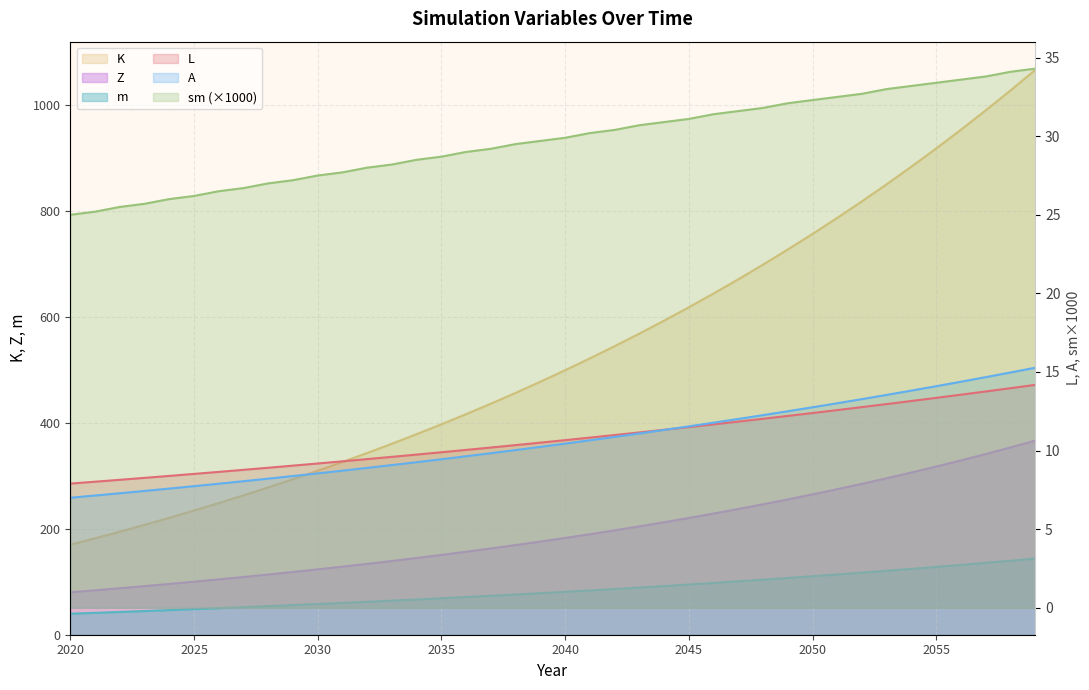

Is the value of A at 2054 greater than the value of sm at 2058?

No